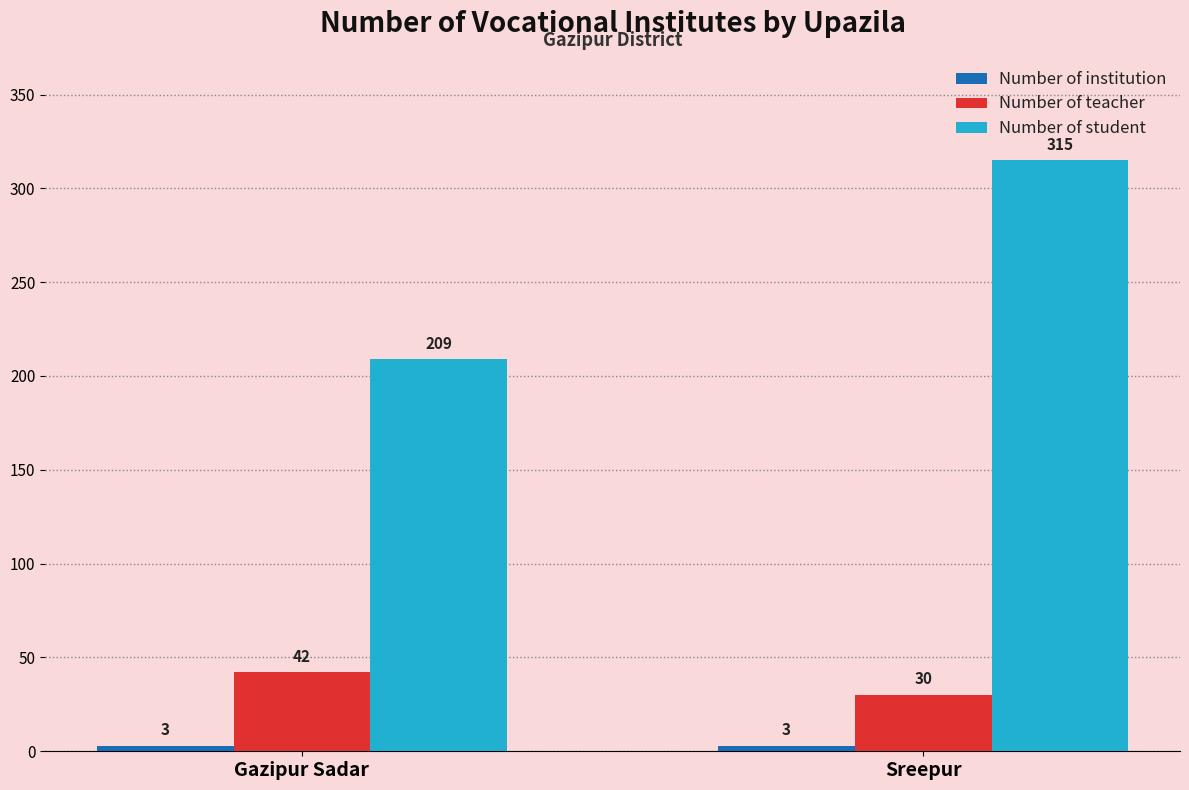

The Number of student series shows 361 at Gazipur Sadar. True or false?

False